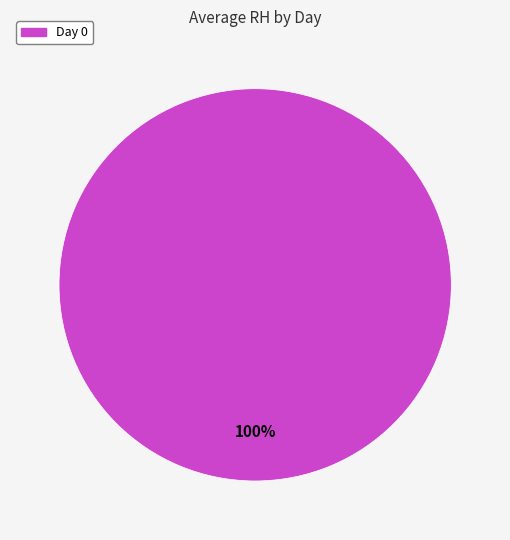

Rank the categories by value from highest to lowest.

Day 0